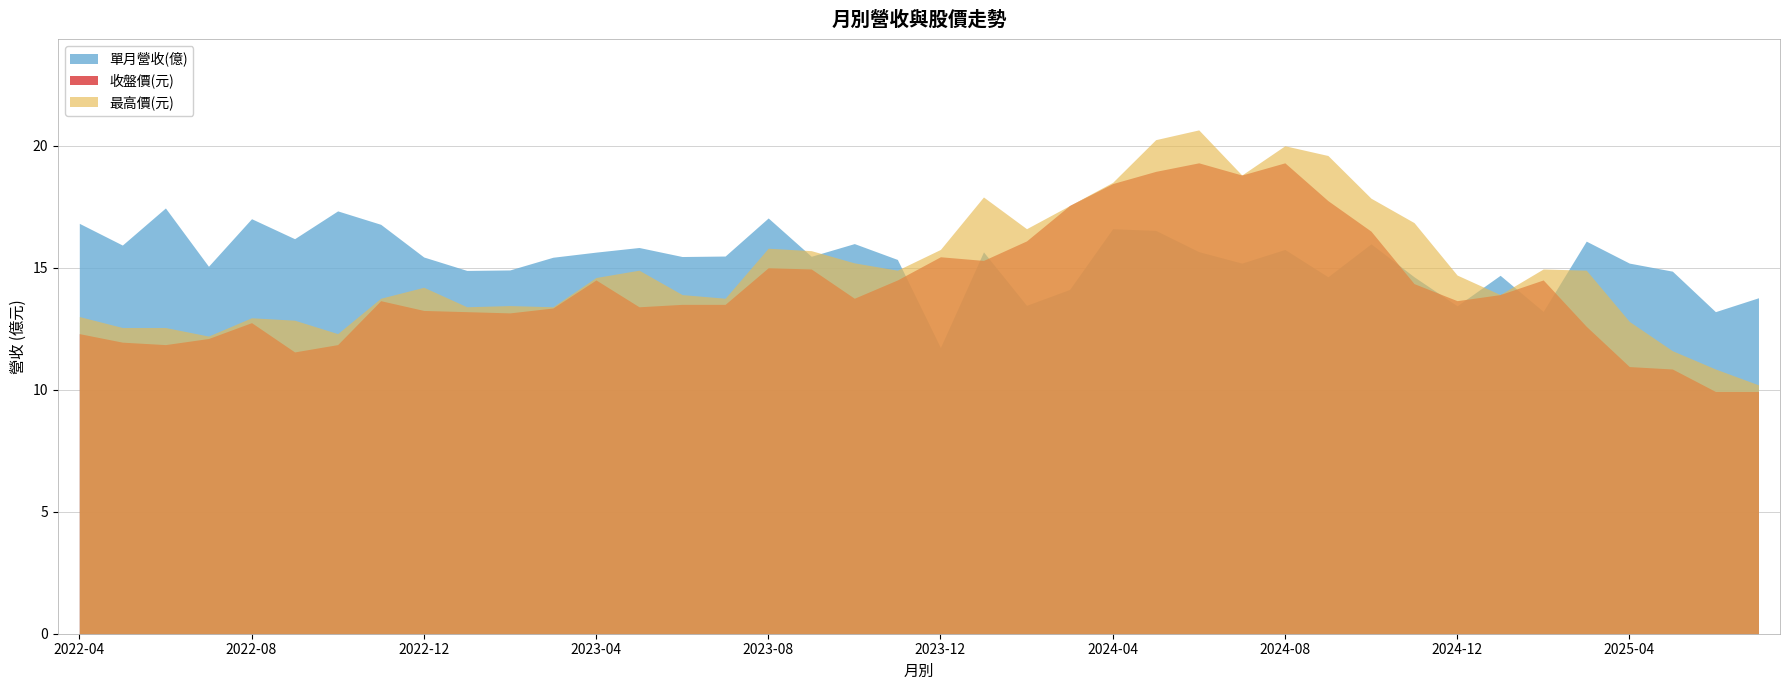

Reading right to left, list all the values displayed in this chart.

單月營收(億): 13.8	13.2	14.9	15.2	16.1	13.2	14.7	13.4	14.6	16.0	14.6	15.8	15.2	15.7	16.5	16.6	14.1	13.5	15.7	11.7	15.3	16.0	15.5	17.0	15.5	15.5	15.8	15.6	15.4	14.9	14.9	15.4	16.8	17.3	16.2	17.0	15.1	17.4	15.9	16.8
收盤價(元): 9.9	9.9	10.8	10.9	12.6	14.5	13.9	13.7	14.3	16.5	17.8	19.3	18.8	19.3	18.9	18.4	17.6	16.1	15.3	15.4	14.5	13.8	14.9	15.0	13.5	13.5	13.4	14.5	13.3	13.2	13.2	13.2	13.7	11.8	11.6	12.8	12.1	11.8	11.9	12.3
最高價(元): 10.2	10.8	11.6	12.8	14.9	14.9	13.9	14.7	16.9	17.9	19.6	20.0	18.8	20.6	20.2	18.5	17.6	16.6	17.9	15.8	14.9	15.2	15.7	15.8	13.8	13.9	14.9	14.6	13.4	13.4	13.4	14.2	13.8	12.3	12.8	12.9	12.2	12.6	12.6	13.0